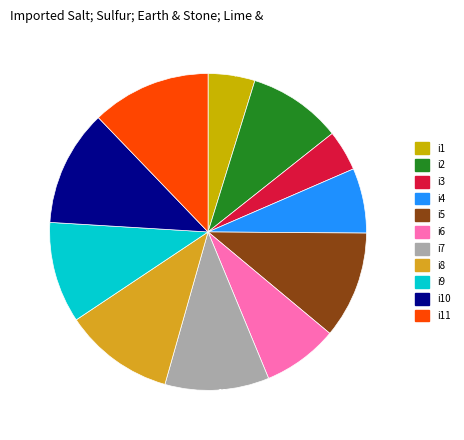

Between 10.3% (0 g) and 4.2% (0 g), which is larger?

10.3% (0 g)